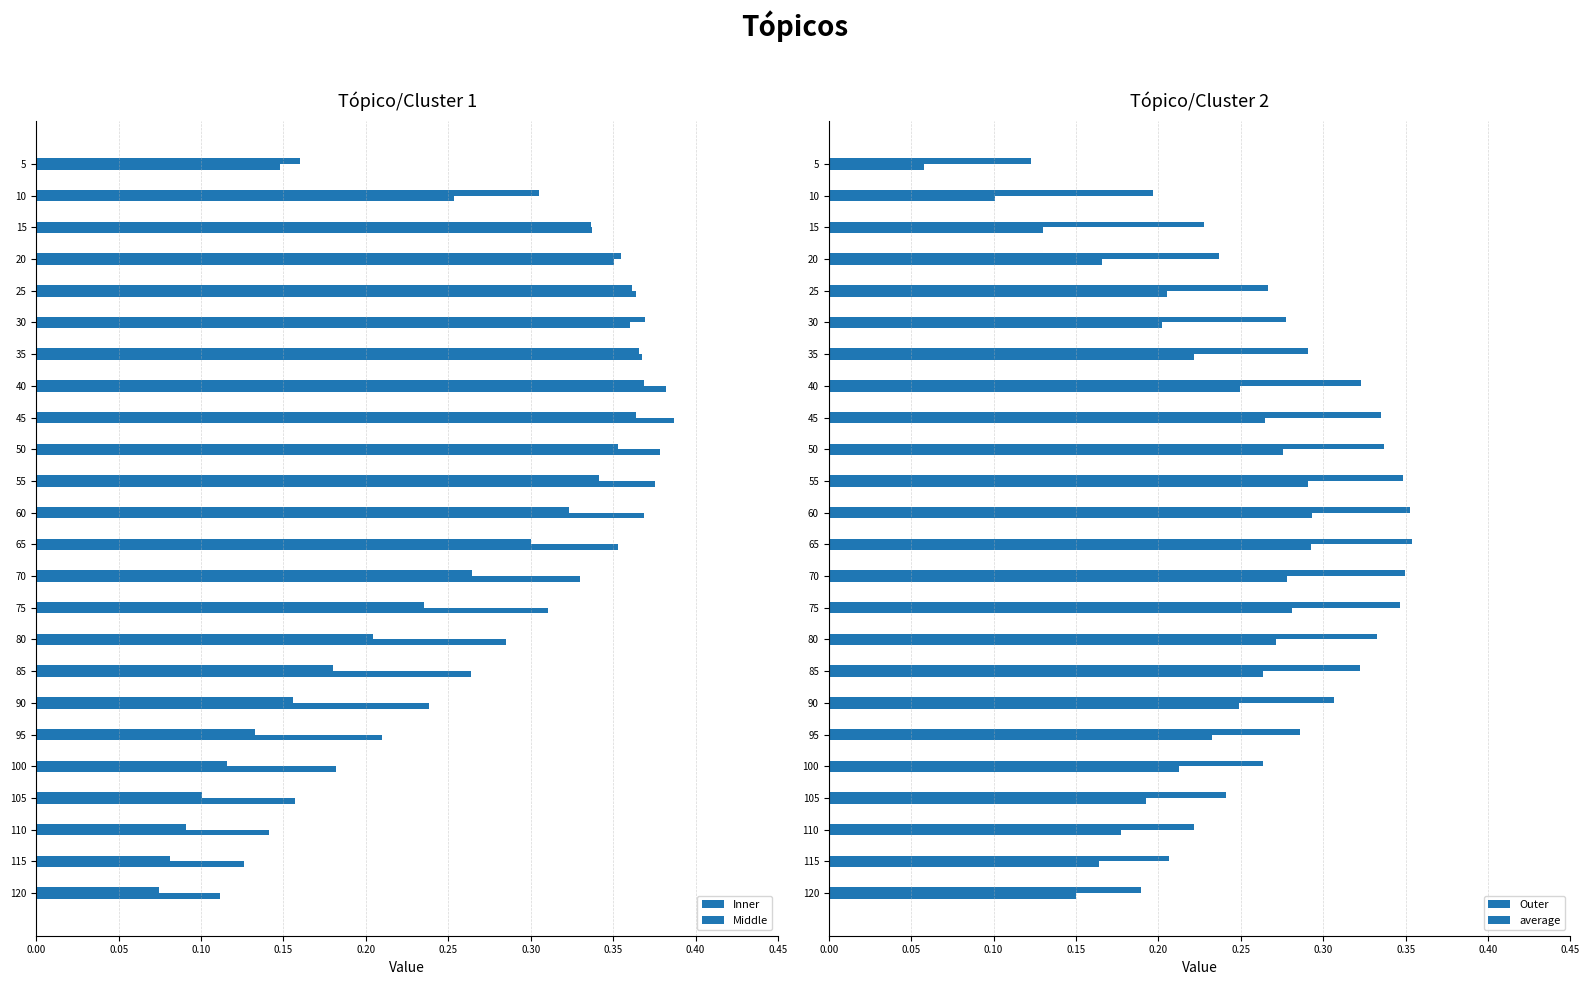

At how many categories does at least one series exceed 0?

24